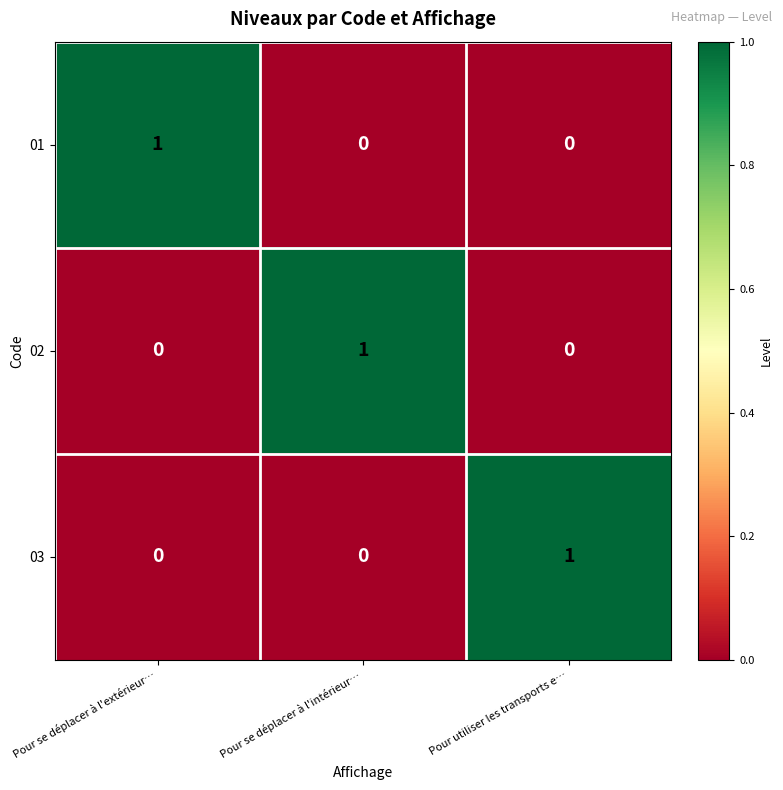

Count the 02 values in the range 0 to 1.

3